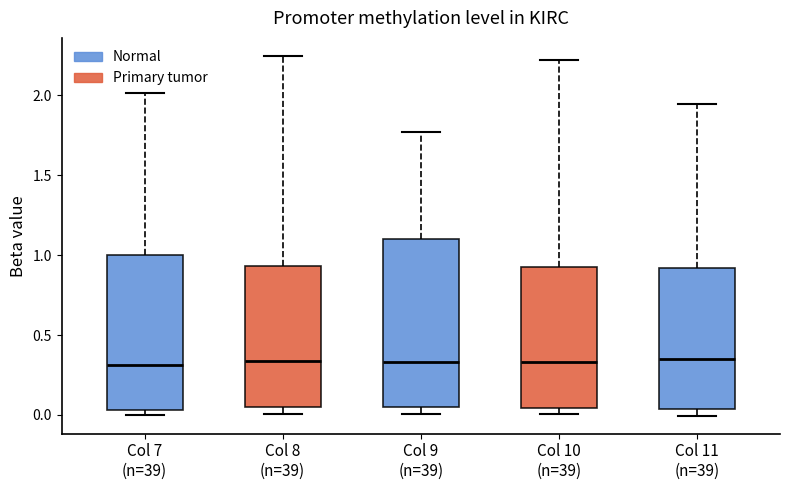

Where is the lower edge of the box for Col 10 (n=39) on the y-axis? The values are not printed on the chart, so give them approximately, as read against the axis.

0.05